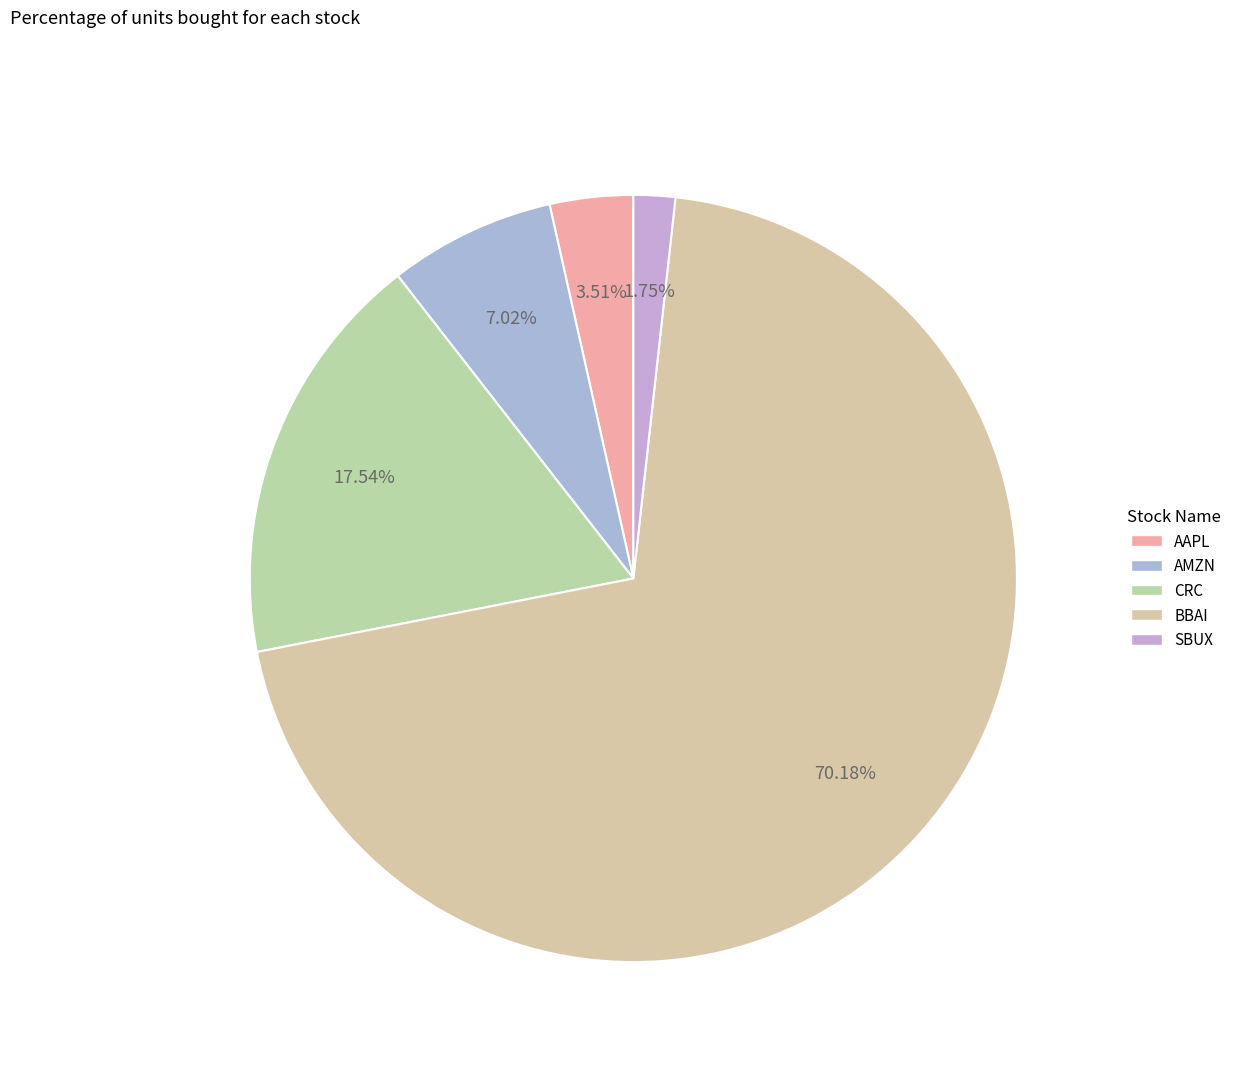

Which category has the smallest portion of the pie?

SBUX